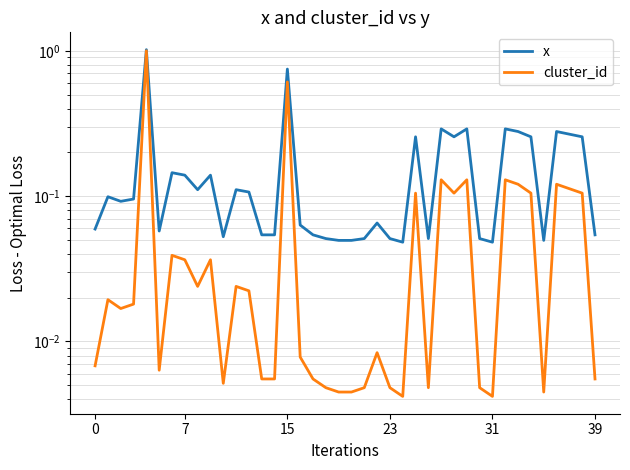

True or false: cluster_id has more than 1 points higher than both neighbors.

True